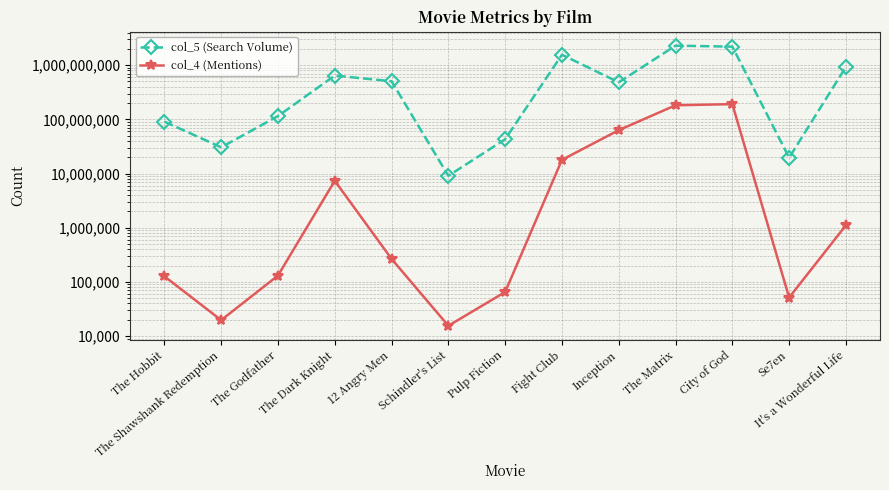

At which label is col_4 (Mentions) closest to 95507750?

Inception